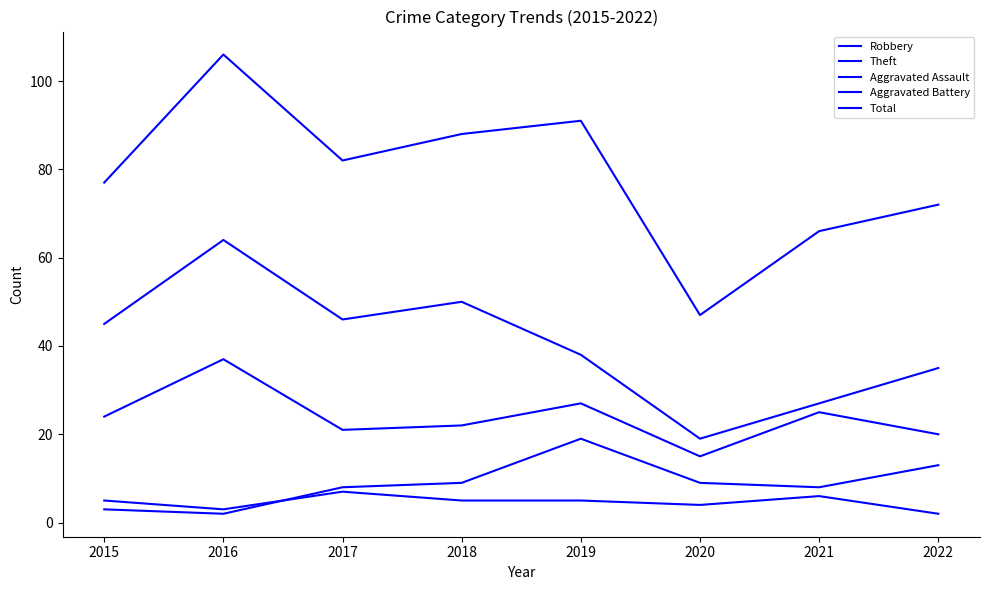

Does the chart display data point markers on the line(s)?

No